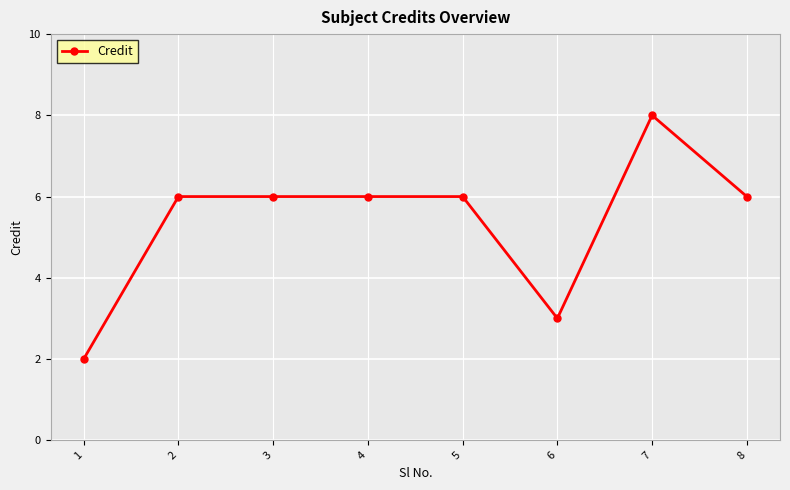

Reading right to left, transcribe all the data shown in this chart.

6	8	3	6	6	6	6	2